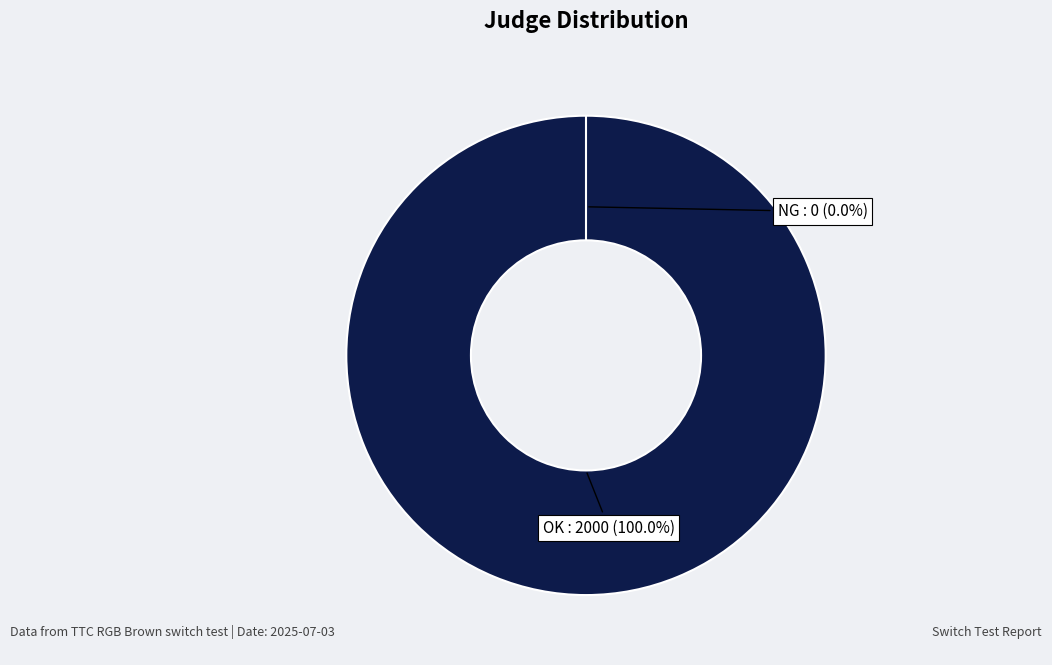

To the nearest percent, what is the difference between the largest and smallest slice percentages?

100%